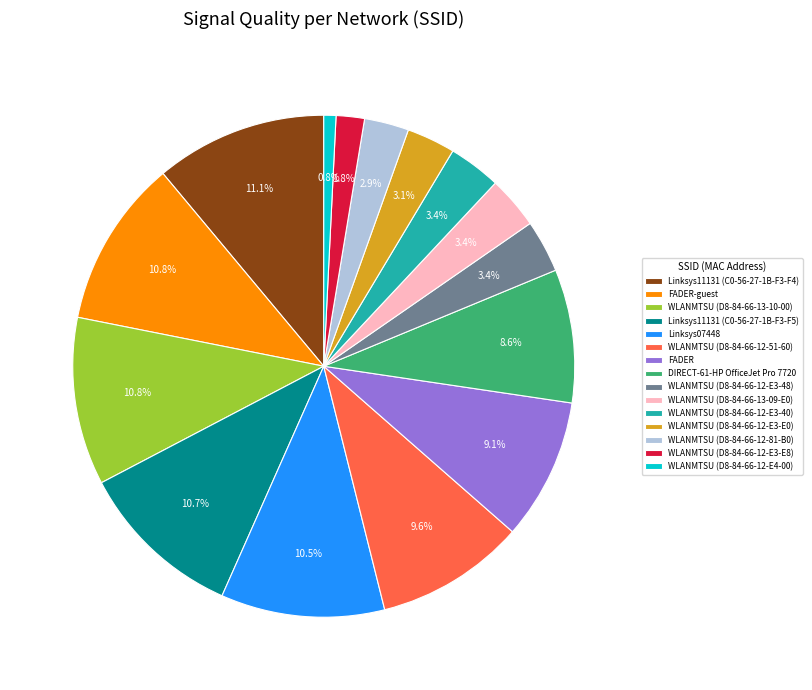

To the nearest percent, what is the difference between the WLANMTSU (D8-84-66-12-E4-00) and WLANMTSU (D8-84-66-12-E3-E8) slice percentages?

1%